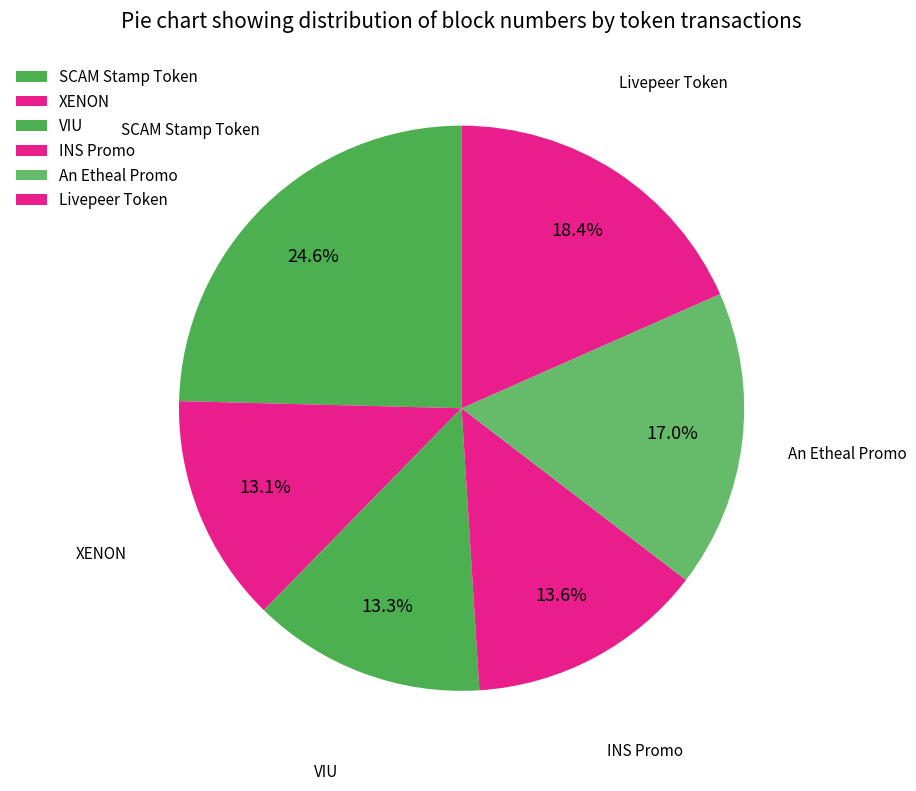

Is there any slice that represents more than half of the pie?

No